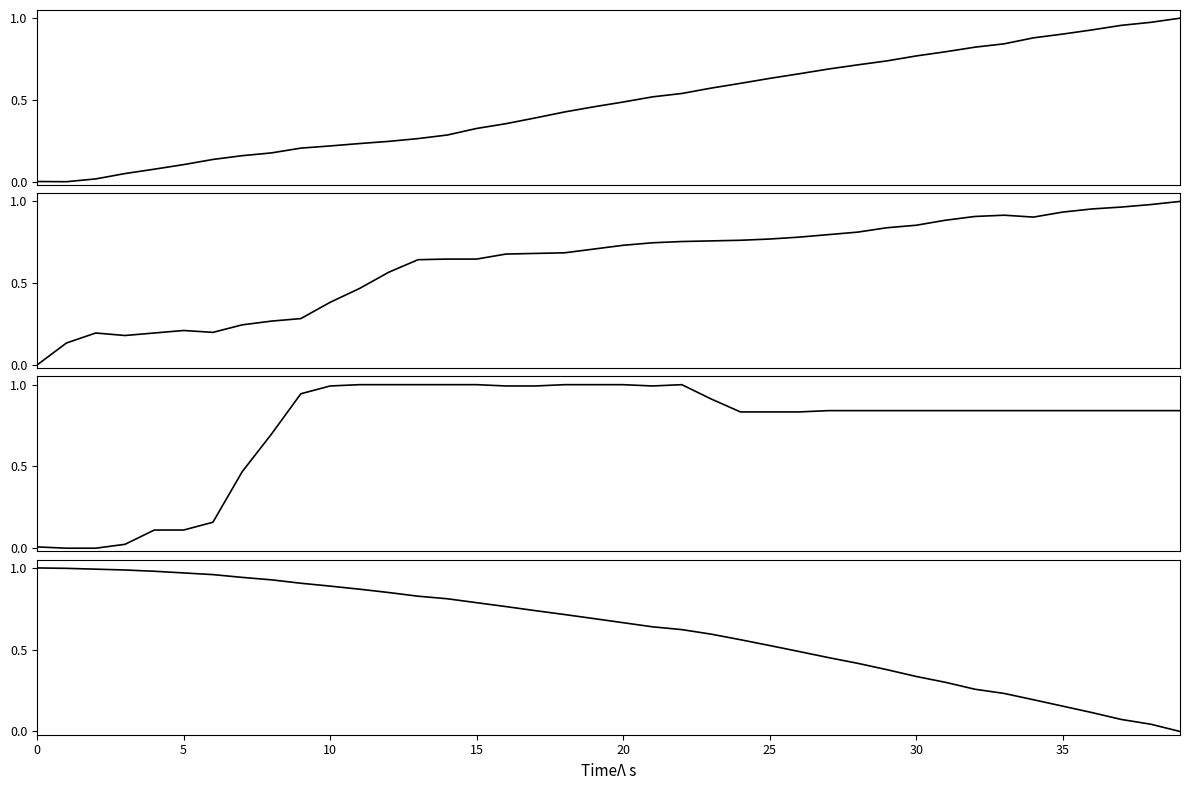

What is the difference between the maximum and second lowest values in the Height series?

1.0